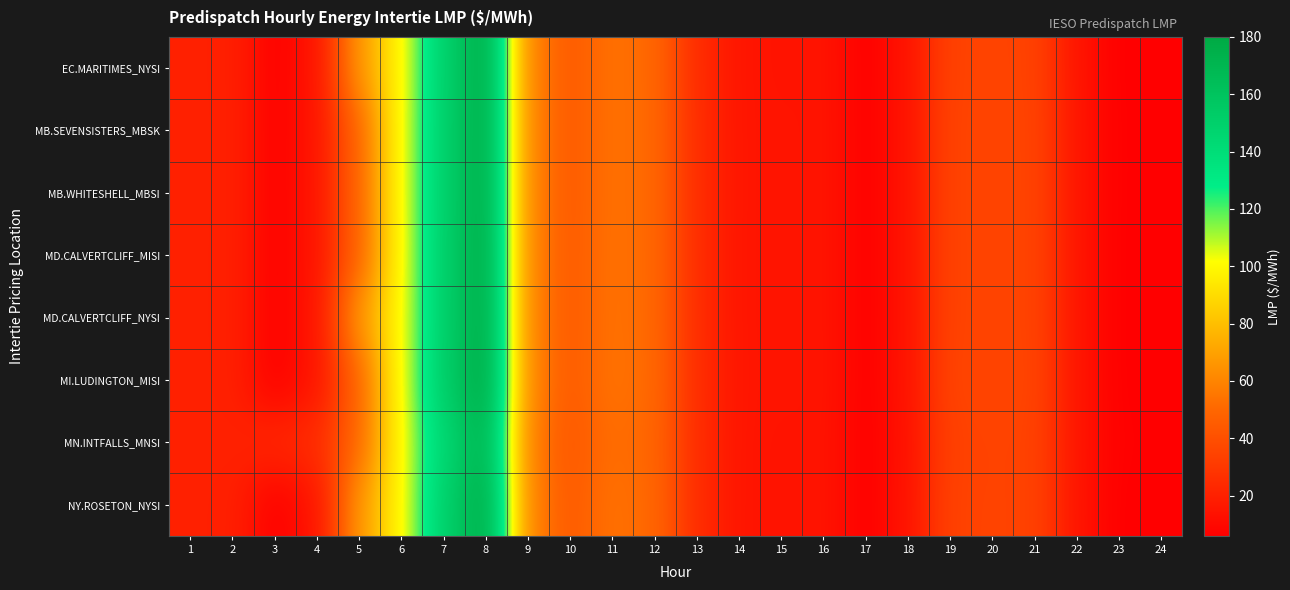

List the series in order of their peak value, highest first.

MI.LUDINGTON_MISI, MD.CALVERTCLIFF_MISI, MD.CALVERTCLIFF_NYSI, MB.SEVENSISTERS_MBSK, MB.WHITESHELL_MBSI, EC.MARITIMES_NYSI, NY.ROSETON_NYSI, MN.INTFALLS_MNSI